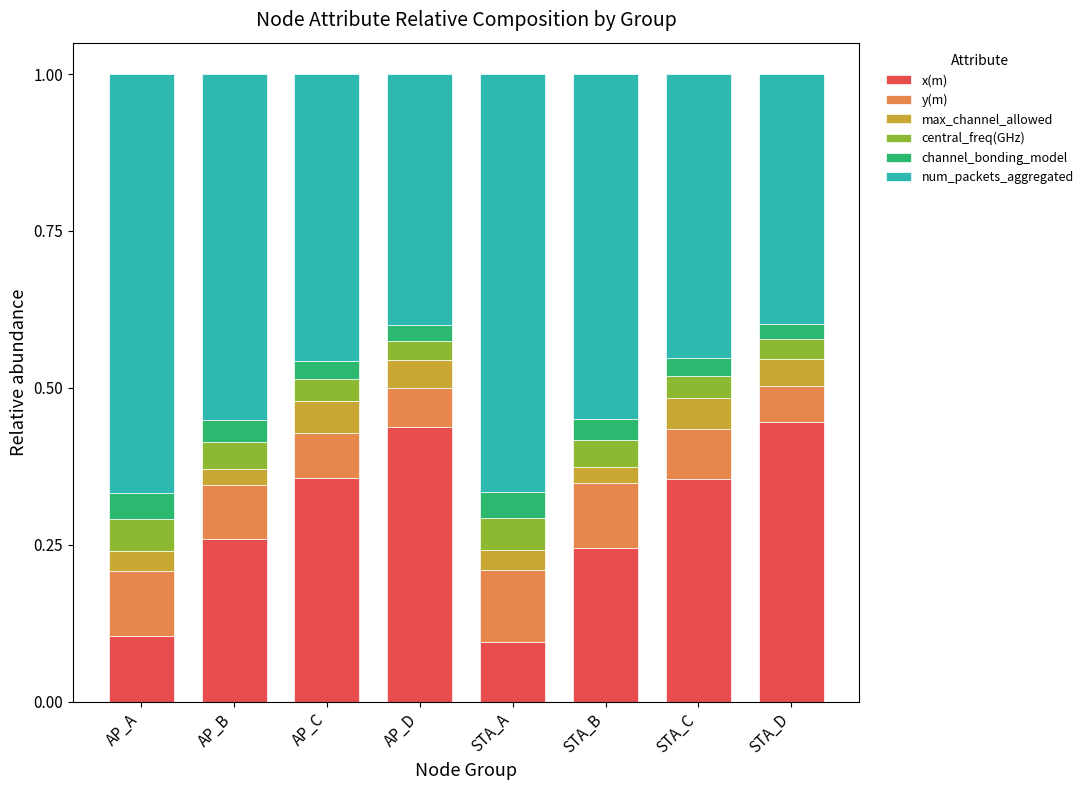

What is the total value across all series at STA_C?

1.0